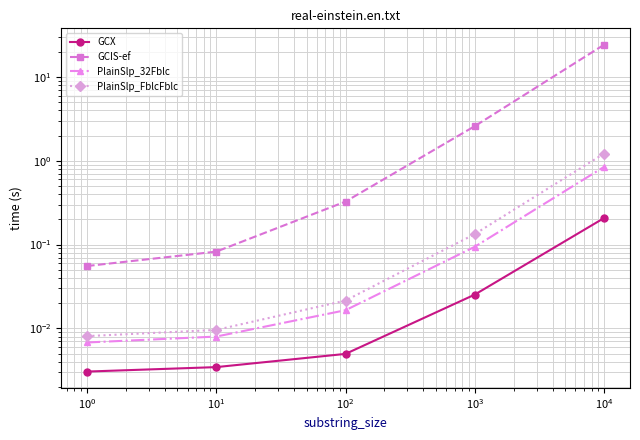

What is the difference between the maximum and minimum values in the PlainSlp_32Fblc series?

0.8